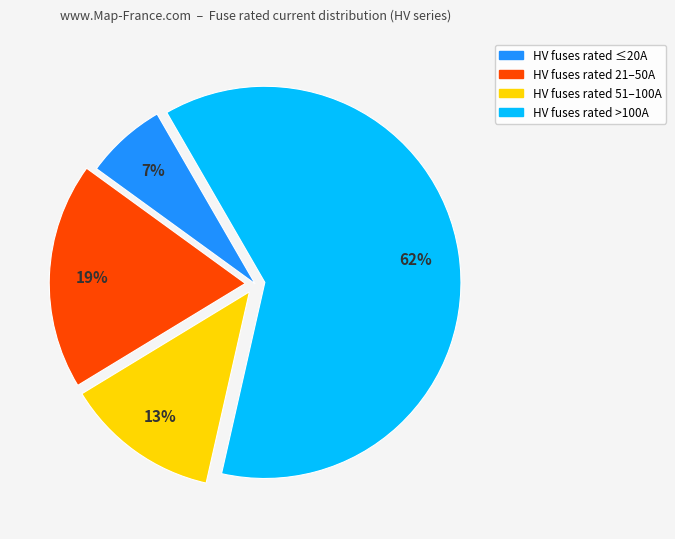

Is the sum of HV fuses rated 51–100A and HV fuses rated ≤20A greater than half?

No